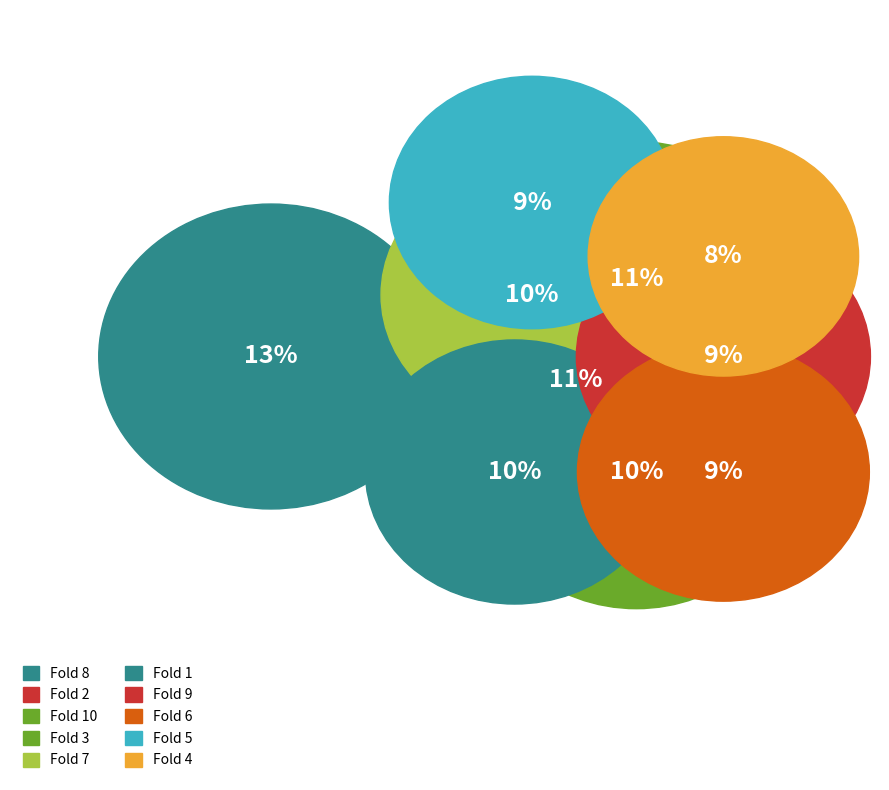

Is the sum of Fold 3 and Fold 1 greater than half?

No